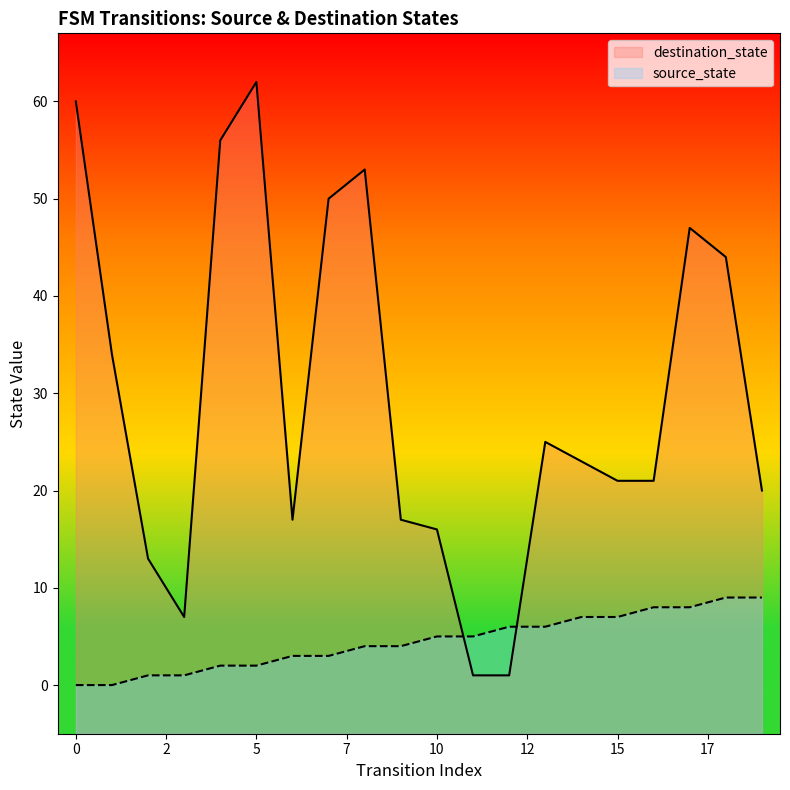

At how many categories does at least one series exceed 10?

17